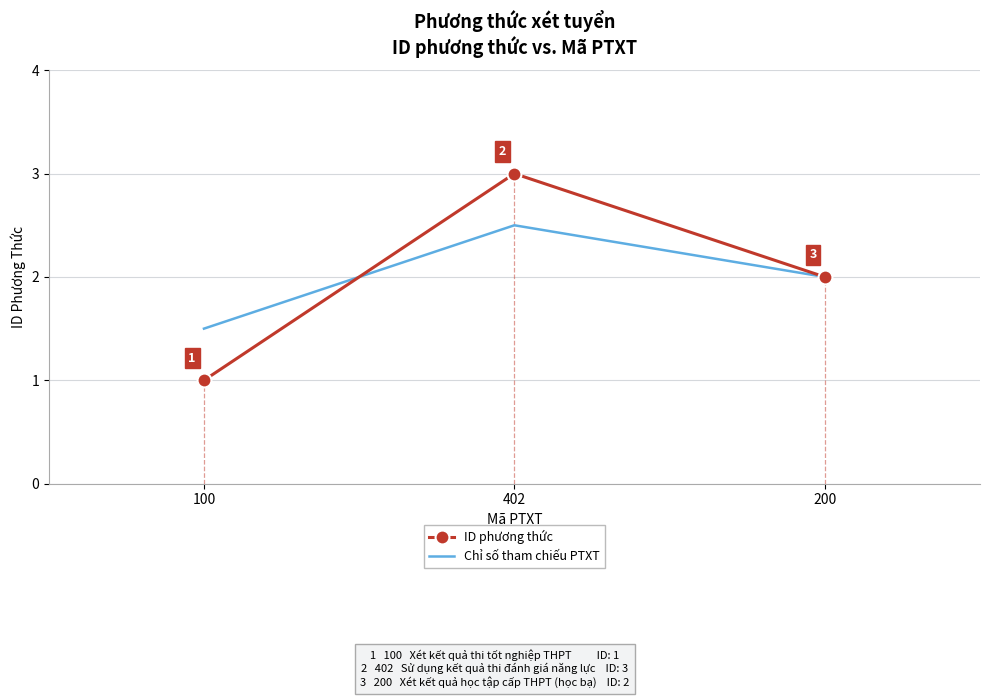

Count the number of data series in this chart.

2